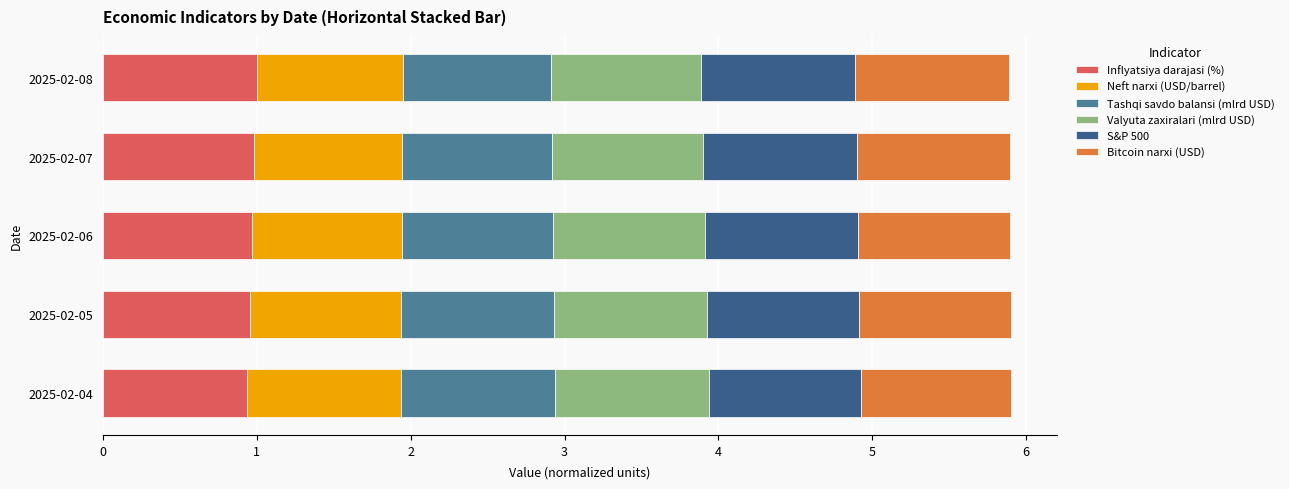

What is the maximum value for Inflyatsiya darajasi (%)?

1.0